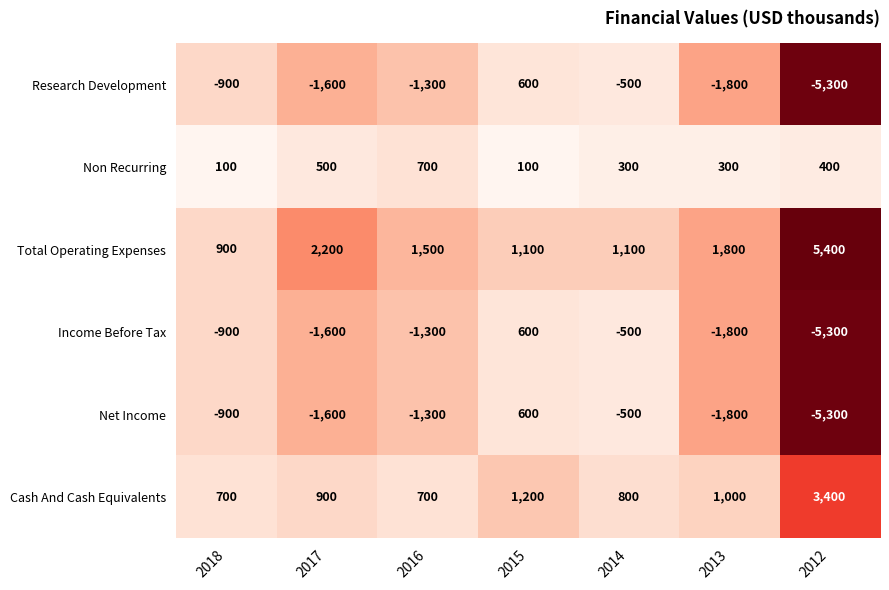

The value of Total Operating Expenses at 2016 is 782. True or false?

False